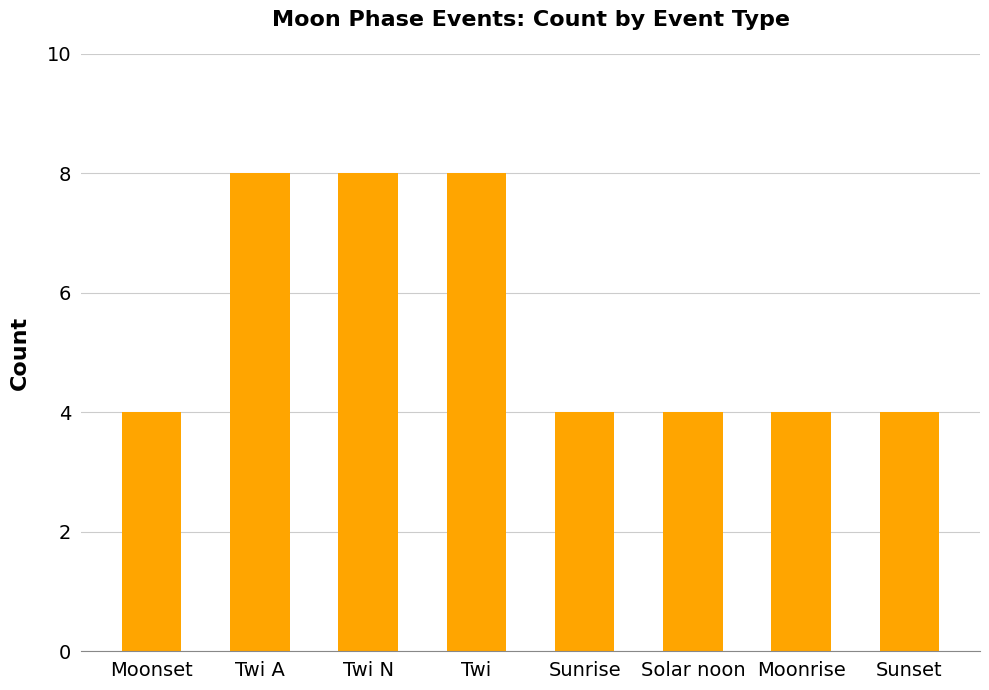

Reading left to right, extract all data points from this chart.

Moonset=4	Twi A=8	Twi N=8	Twi=8	Sunrise=4	Solar noon=4	Moonrise=4	Sunset=4